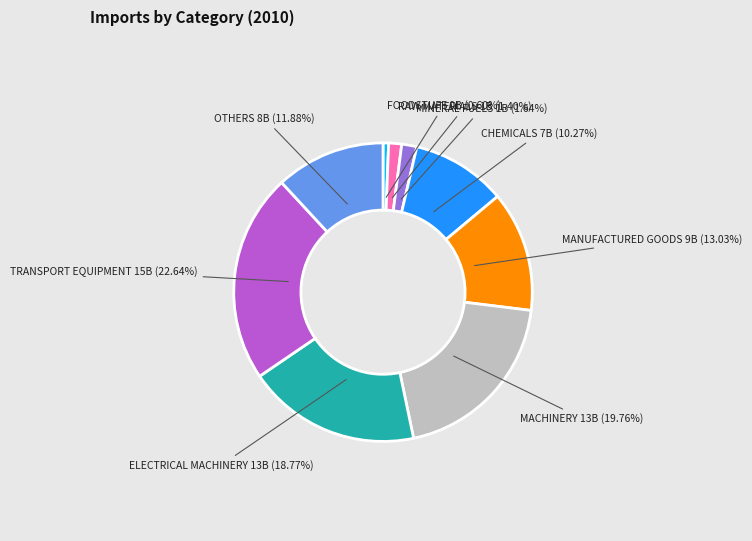

Does any single category account for the majority?

No